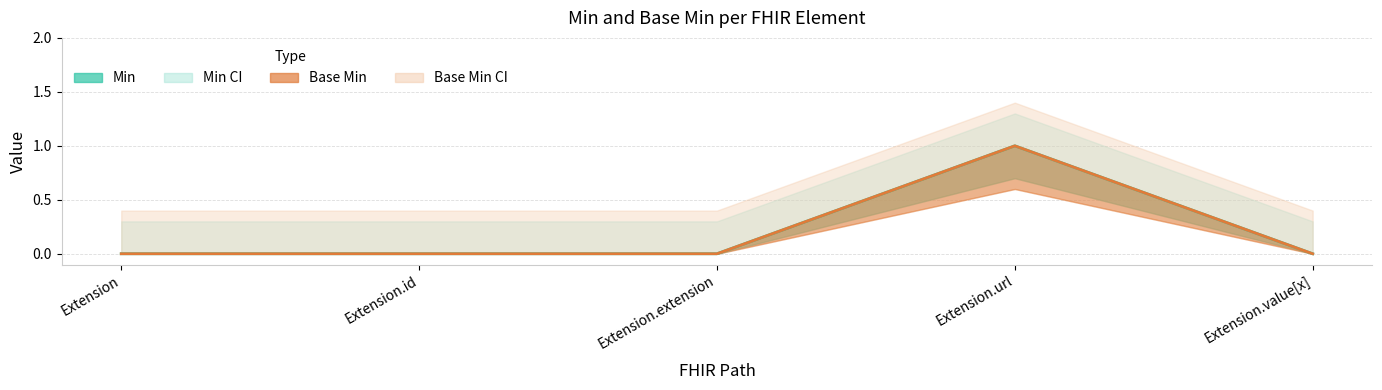

What is the difference between the maximum and minimum values in the Base Min series?

1